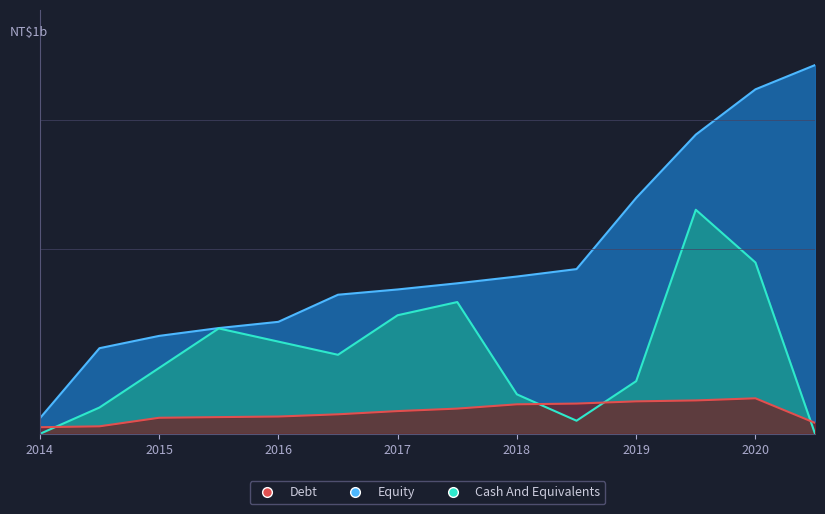

What is the maximum value for Debt?

81.0